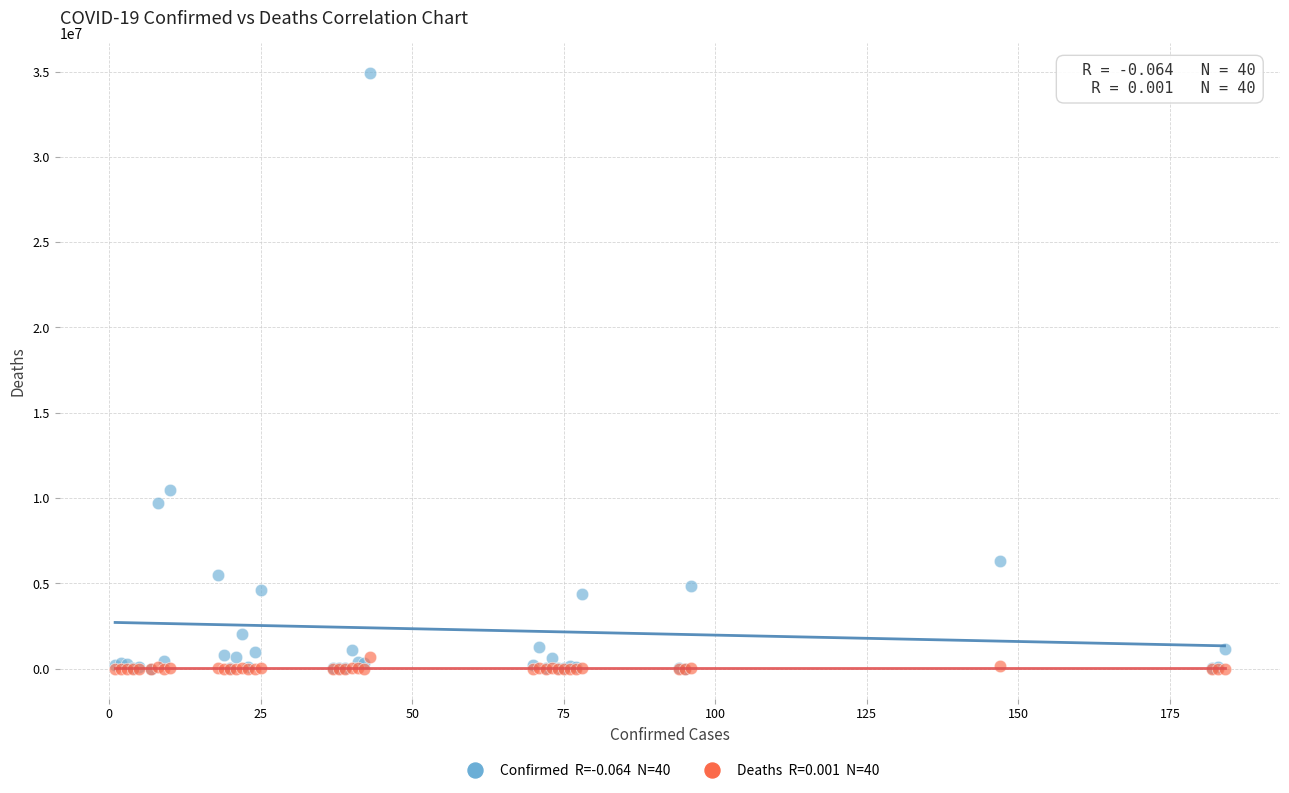

Across all series, what Y value is closest to 17454109?

10481577